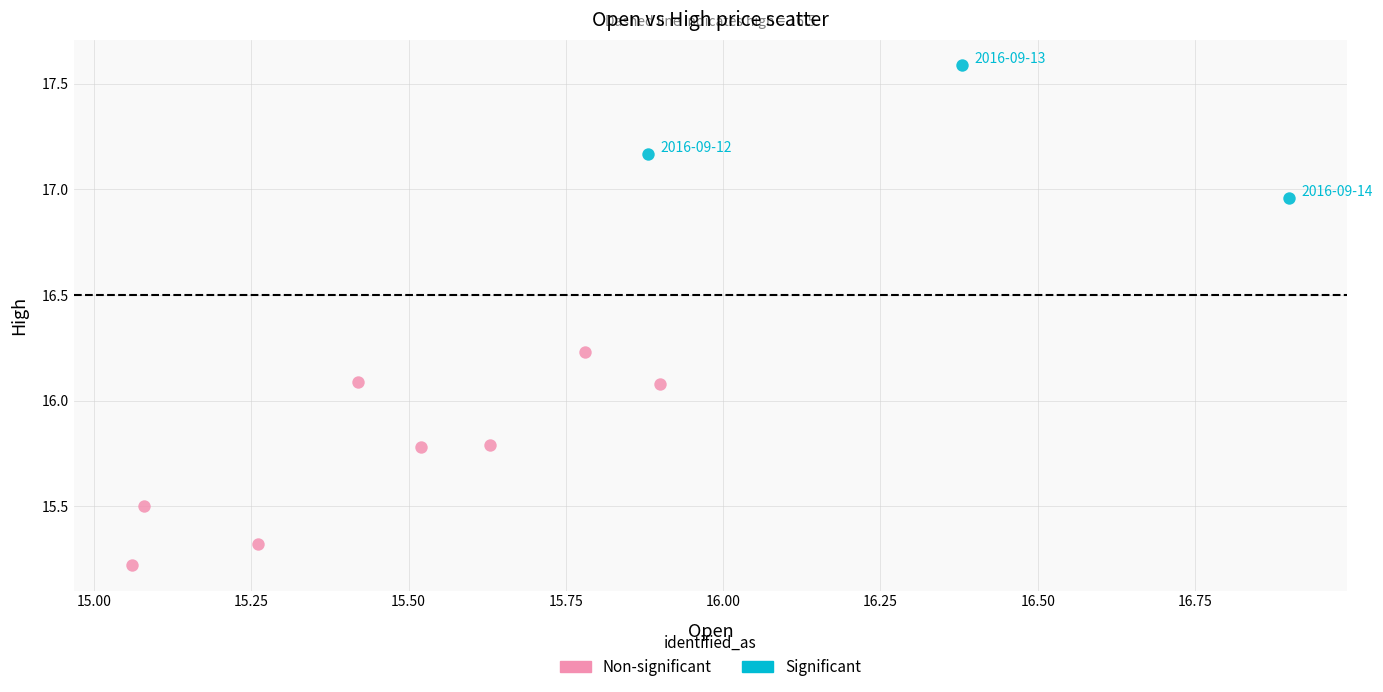

Which series has the largest Y range (max minus min)?

Non-significant